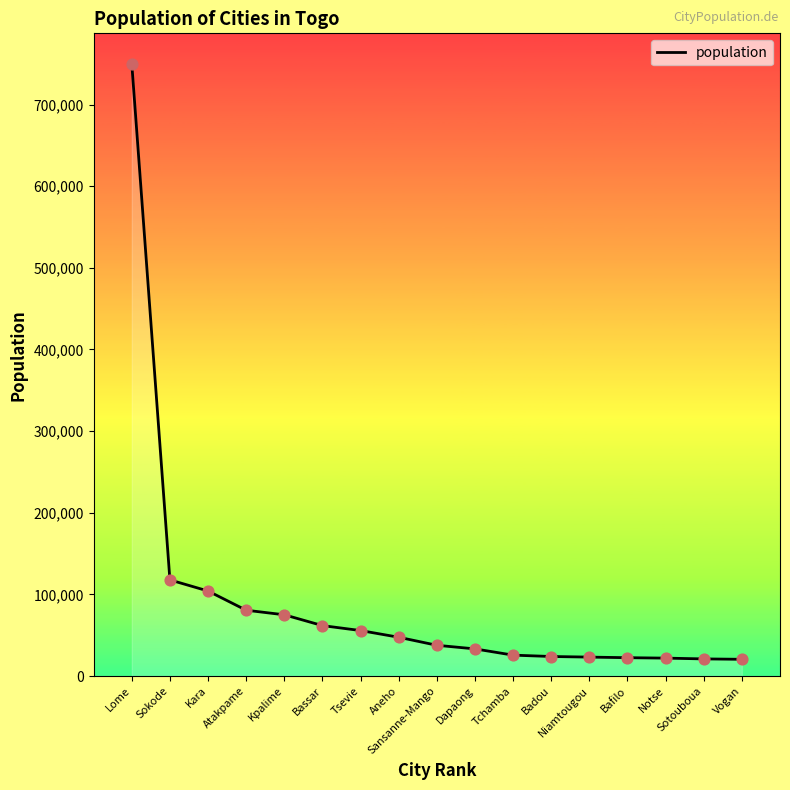

What is the ratio of the value at Bafilo to the value at Atakpame?

0.3